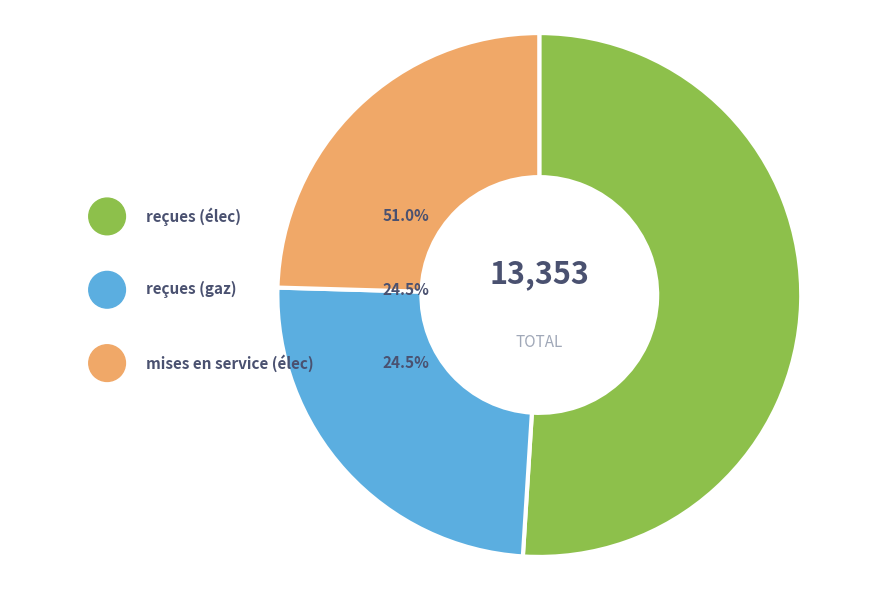

Is it true that reçues (élec) is 51% of the pie?

True